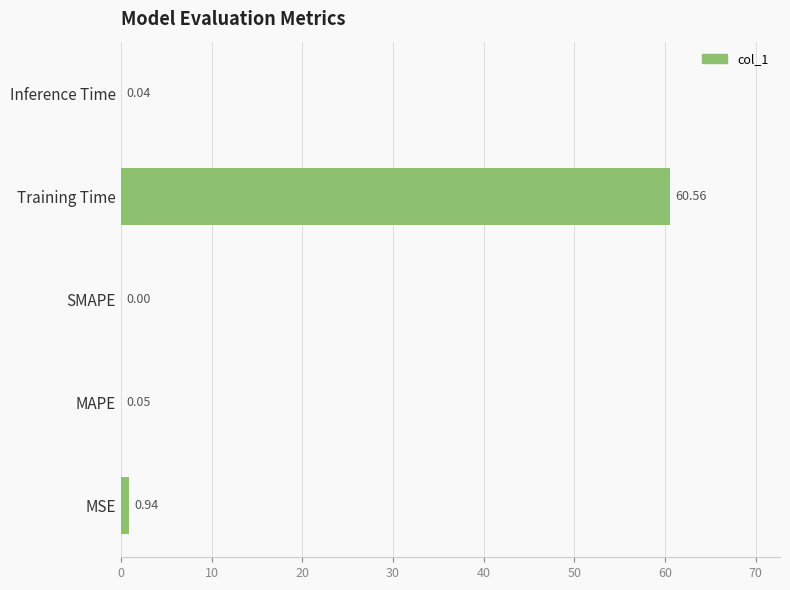

What is the sum of all values?

61.6